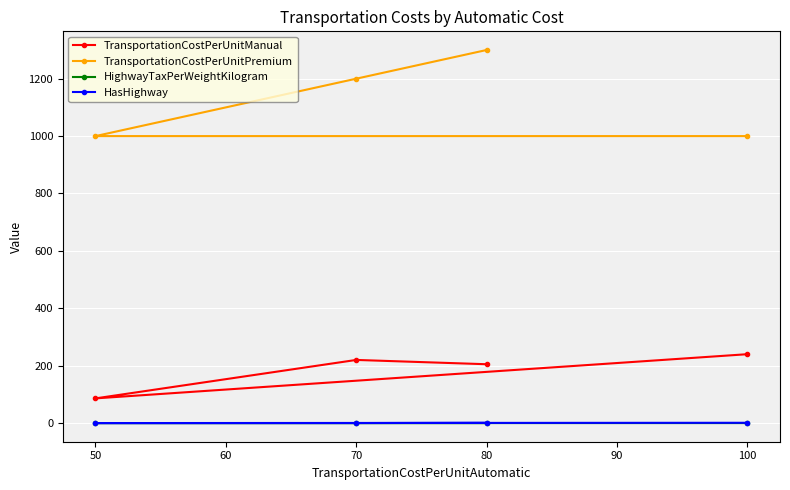

How many lines are shown in the chart?

4